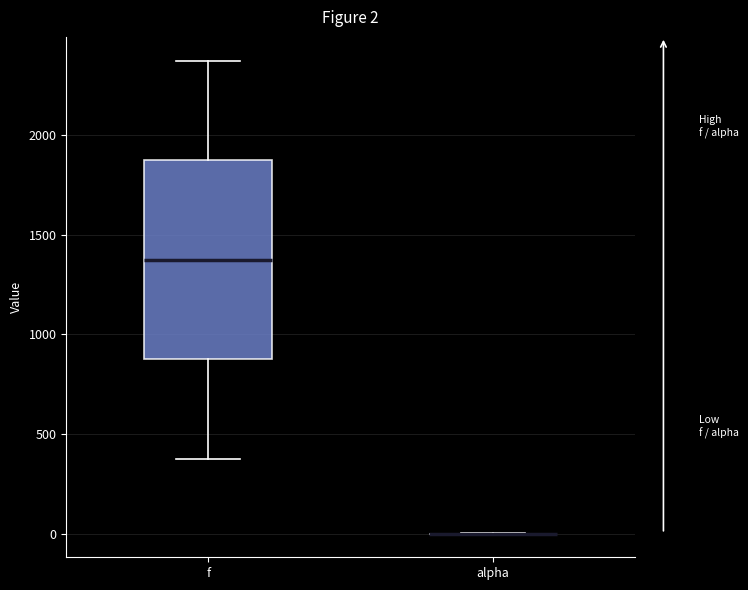

Which box is the tallest, from its lower edge to its upper edge?

f